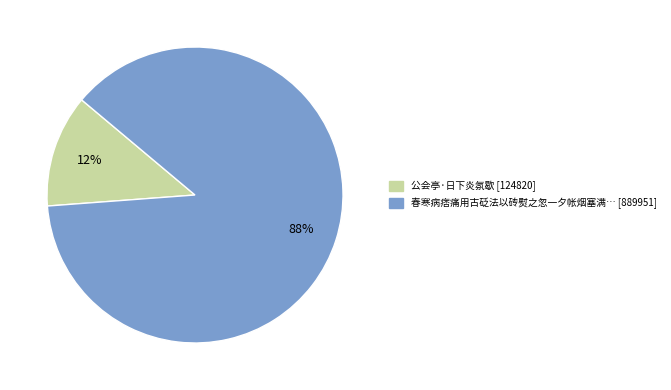

To the nearest percent, what is the average slice percentage?

50%